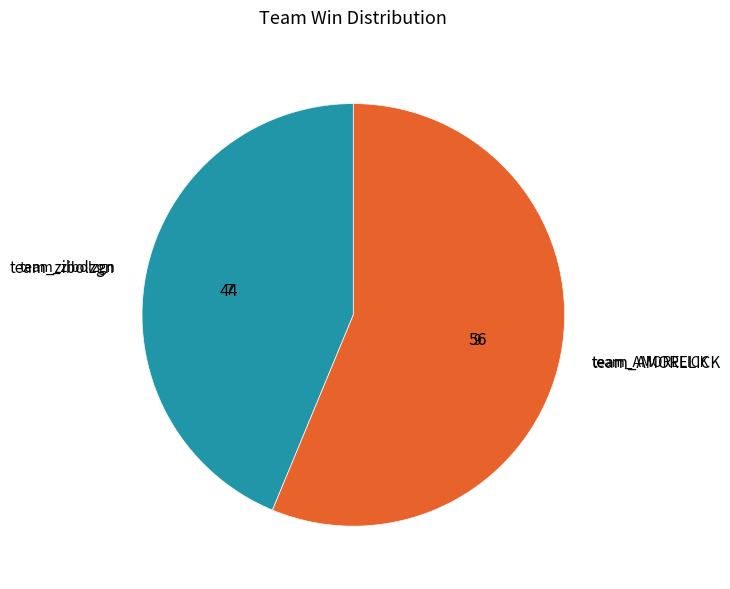

To the nearest percent, what is the difference between the team_AMORELICK and team_zibolzgn slice percentages?

12%